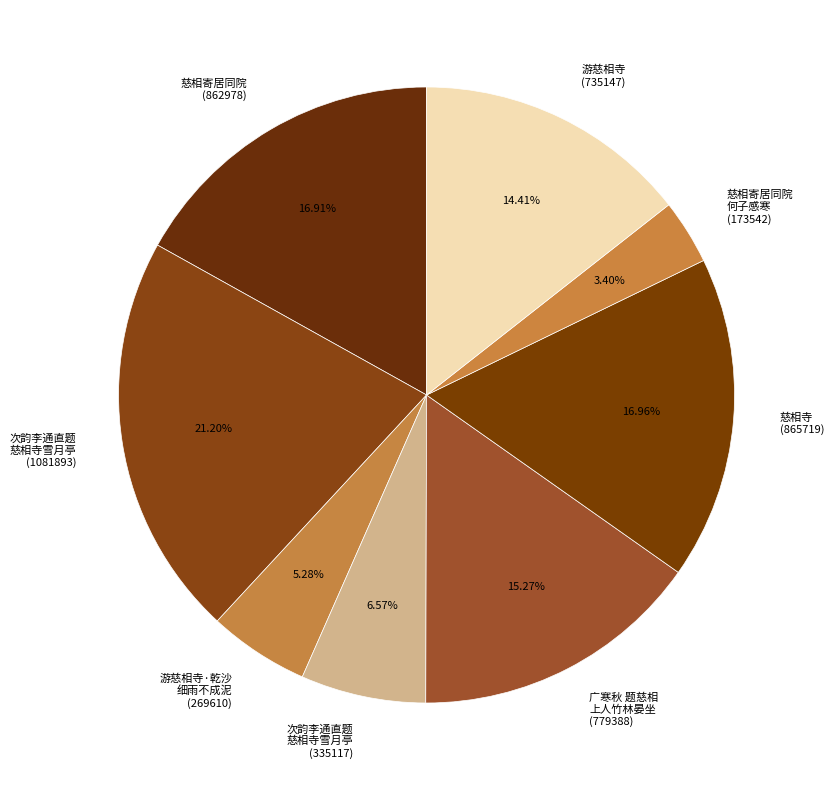

Which category has the smallest portion of the pie?

慈相寄居同院 何子感寒 (173542)